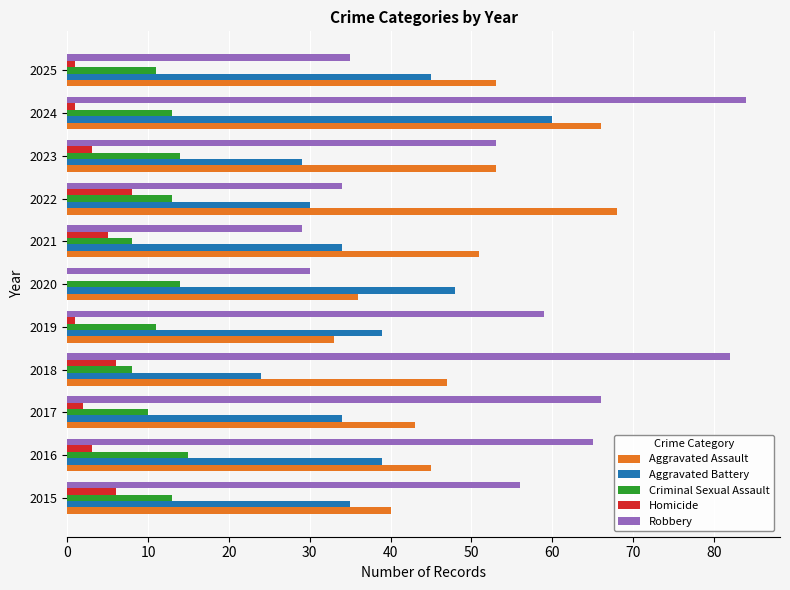

At which category does the chart reach its peak across all series?

2024